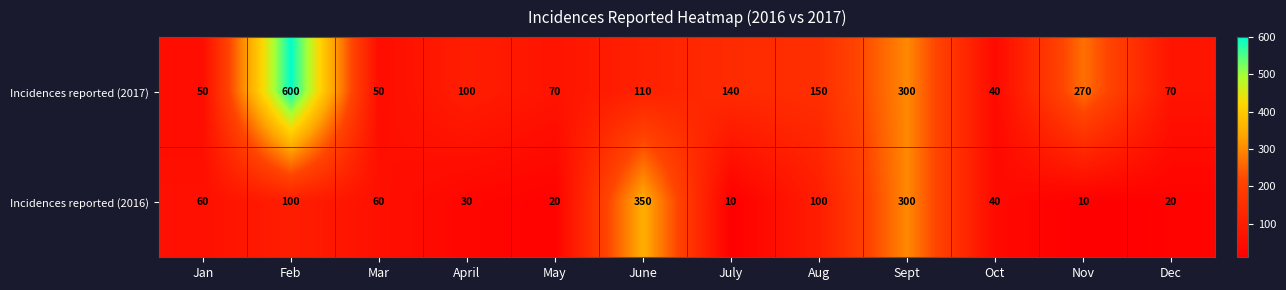

True or false: Incidences reported (2016) has a value of 10 at Nov.

True